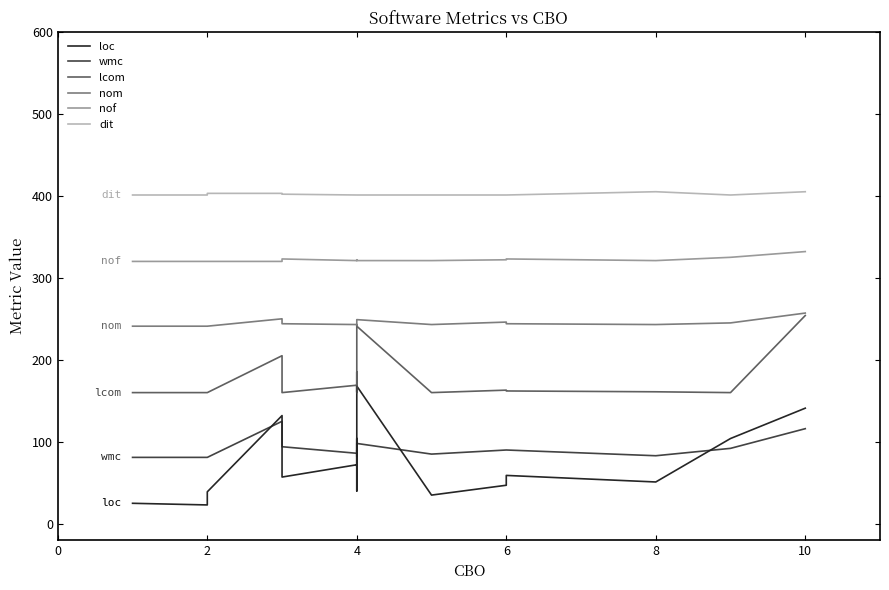

Where is the first local minimum for loc?

2